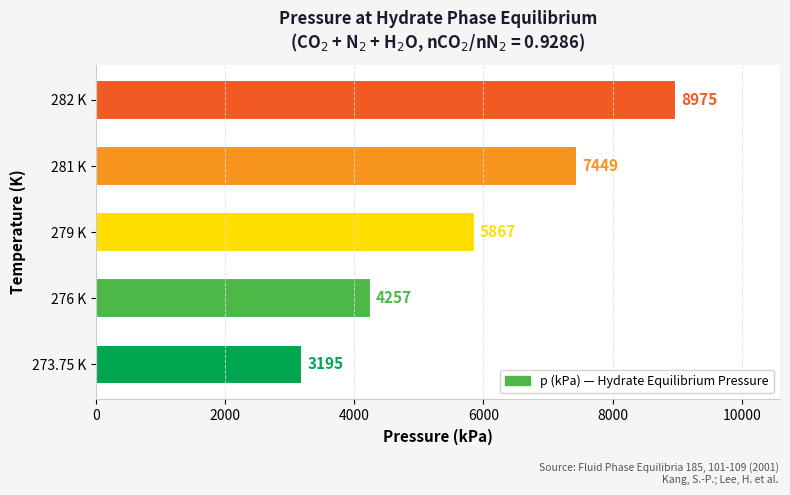

What is the average value?

5949